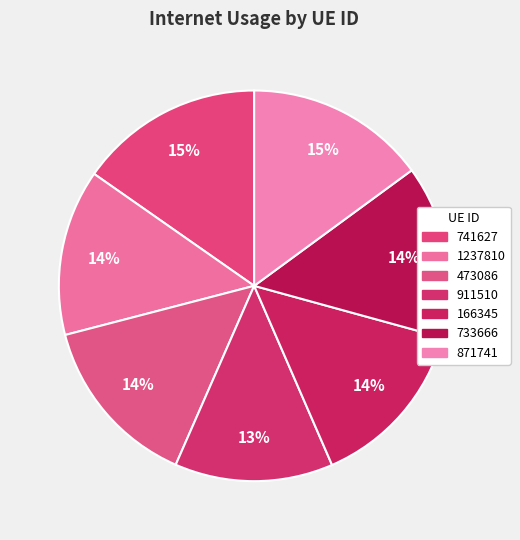

How many slices are in this pie chart?

7